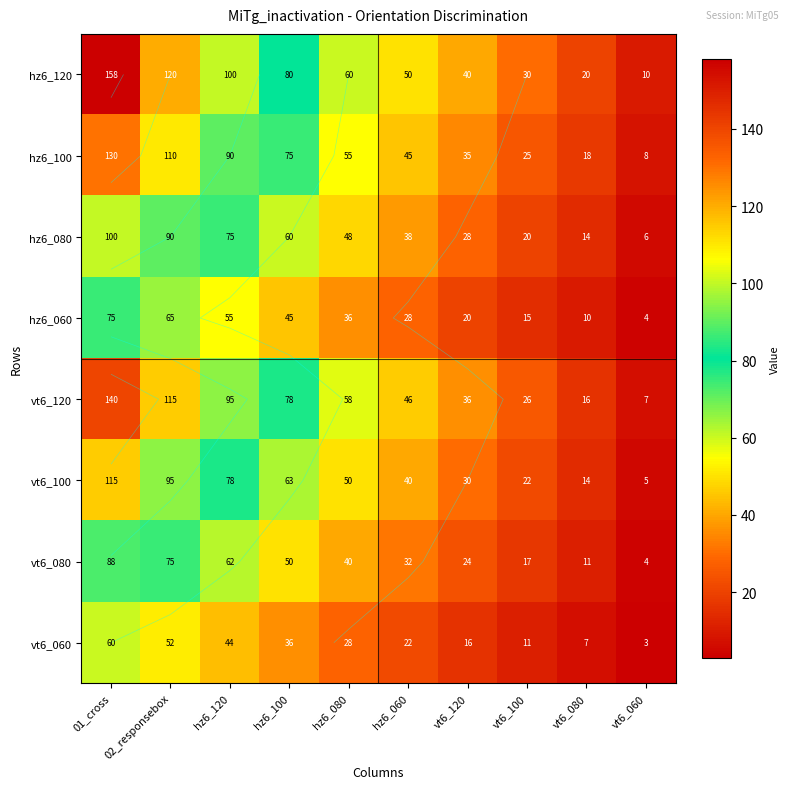

Rank the categories by vt6_100 value from lowest to highest.

vt6_060, vt6_080, vt6_100, vt6_120, hz6_060, hz6_080, hz6_100, hz6_120, 02_responsebox, 01_cross